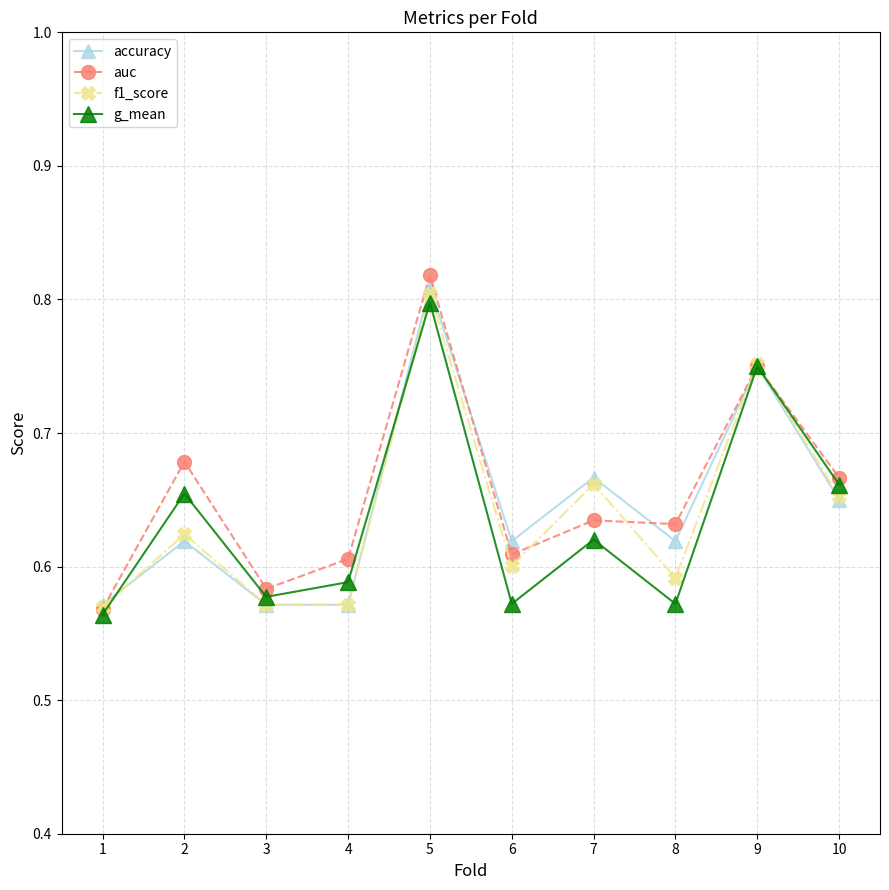

Which series has the largest total across all categories?

auc